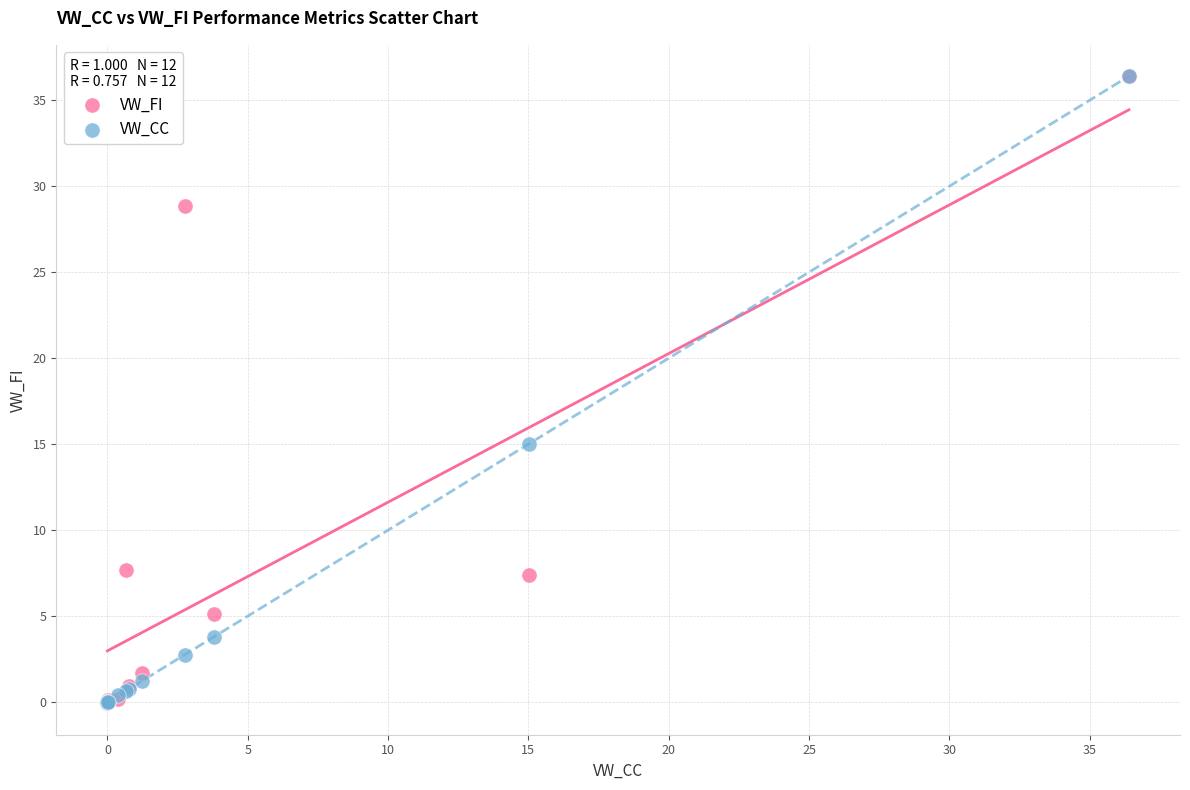

In the VW_FI series, what Y value is closest to 18?

7.7